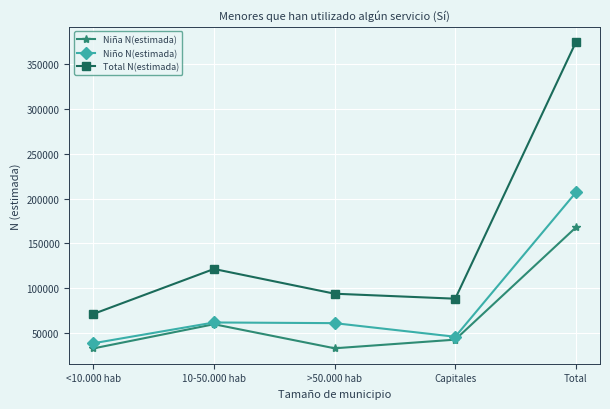

What is the maximum value for Niña N(estimada)?

167818